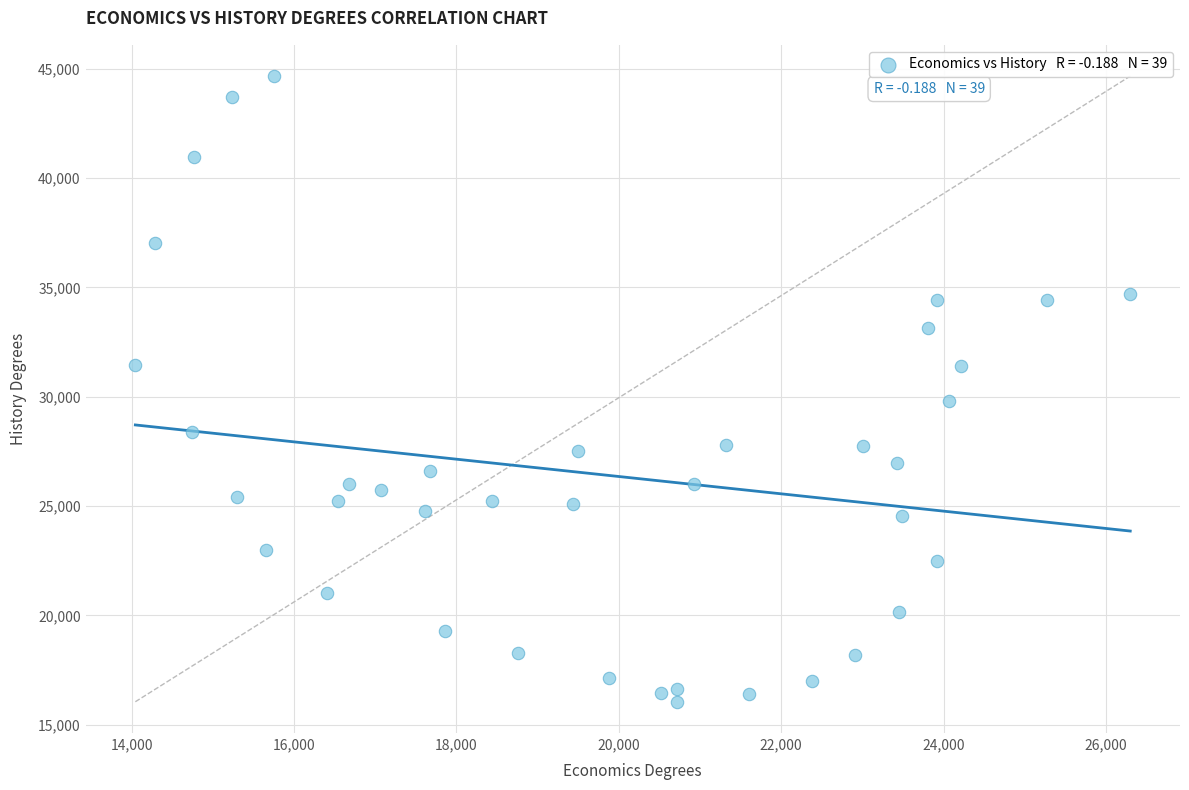

What is the range of X values (max minus min)?

12253